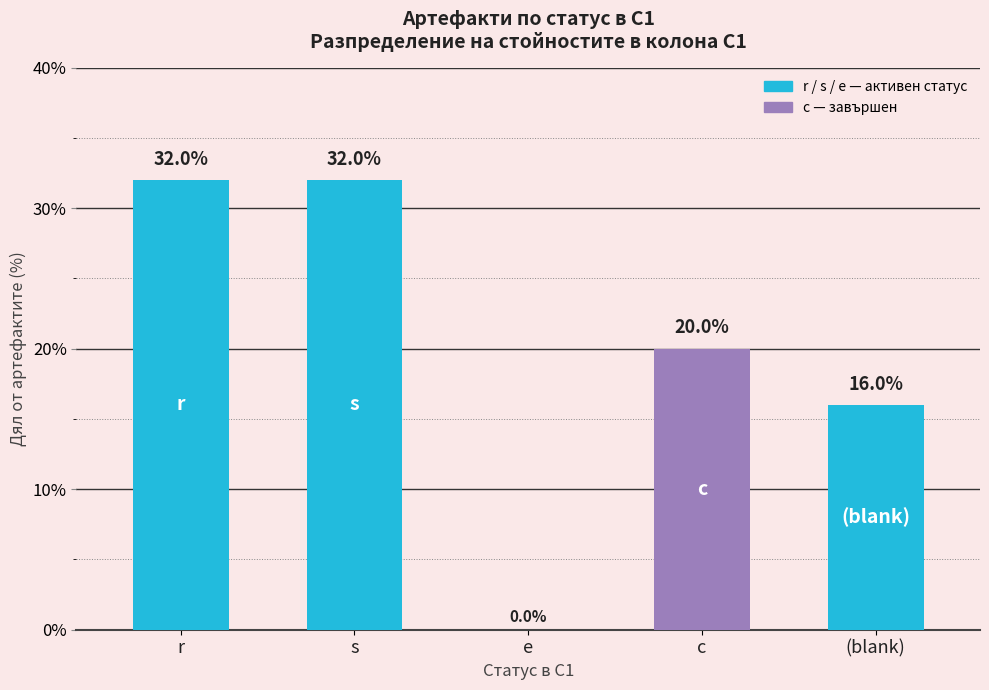

Reading right to left, what are all the values shown in this chart?

16	20	0	32	32